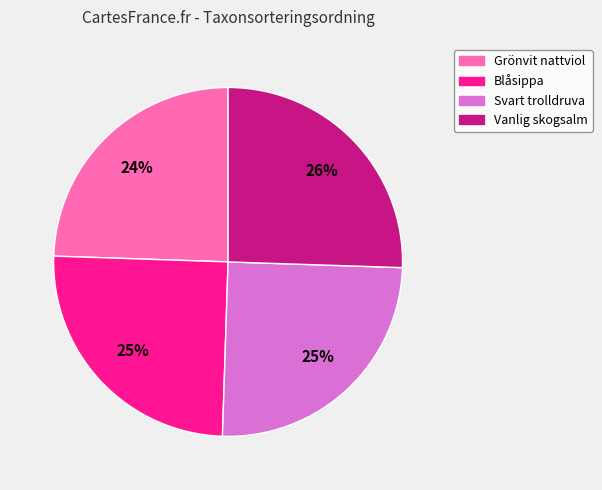

To the nearest percent, what portion does Vanlig skogsalm represent?

26%